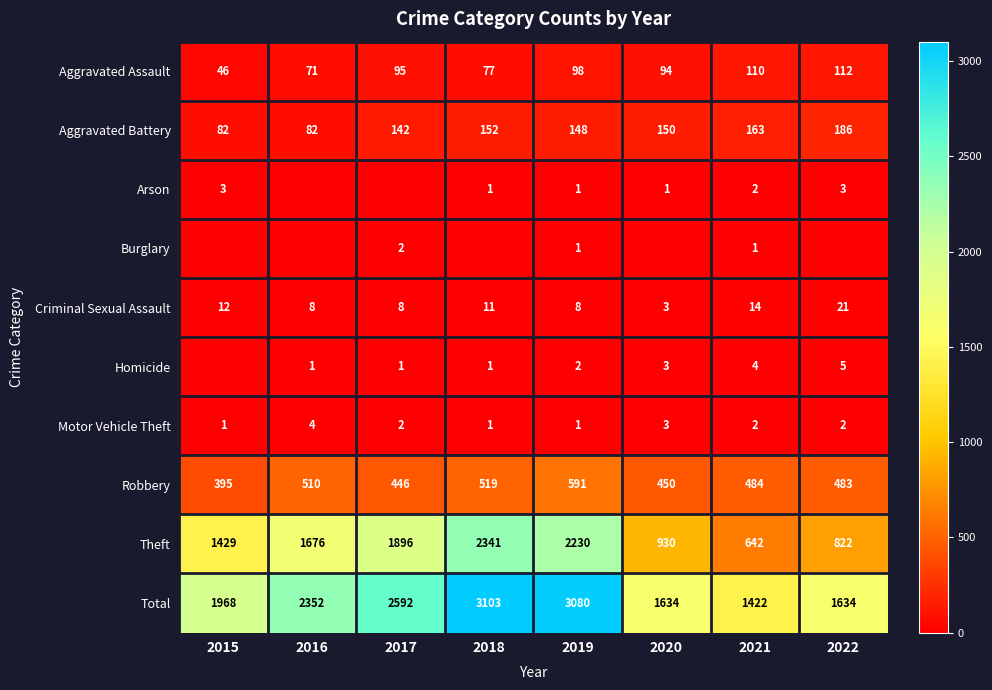

What value does the Total series have at 2020, to the nearest 100?

1600